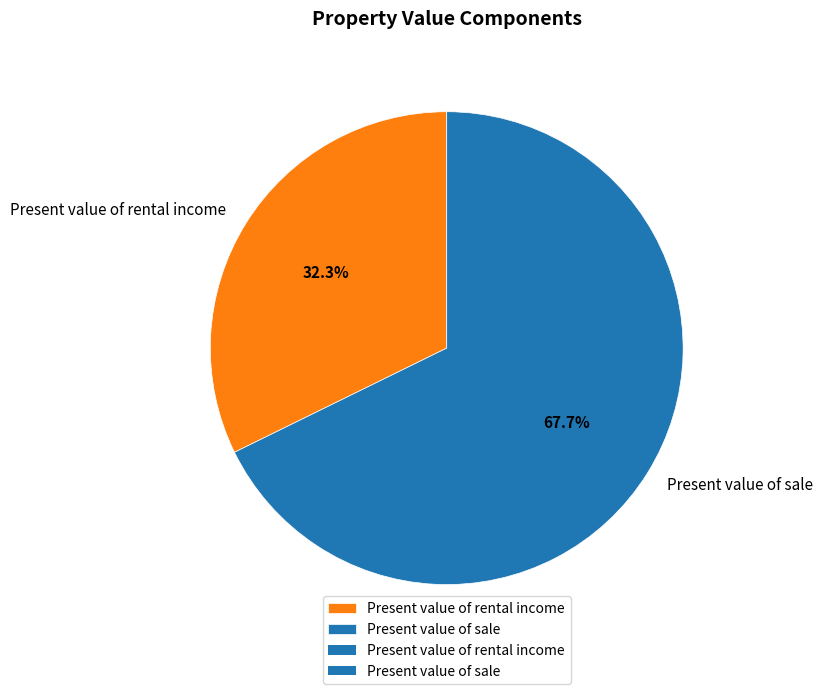

How many slices are in this pie chart?

2